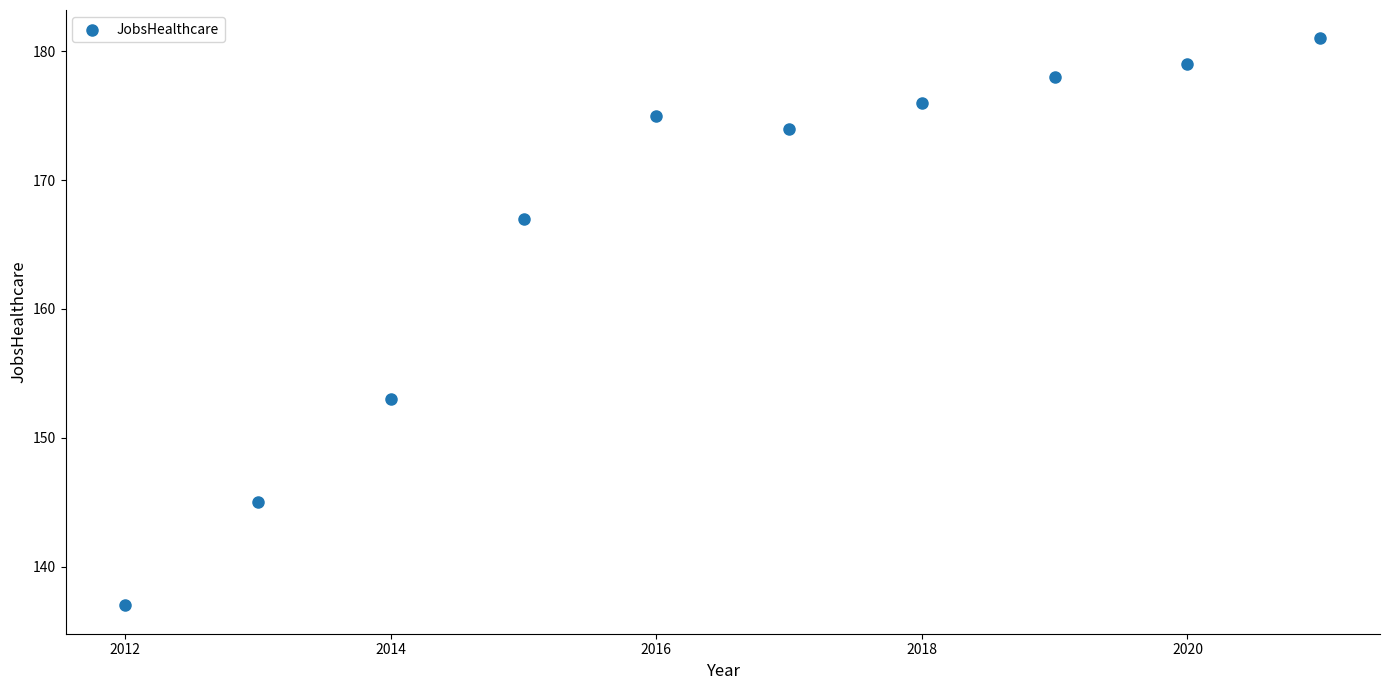

What Y value in the scatter plot is closest to 159?

153